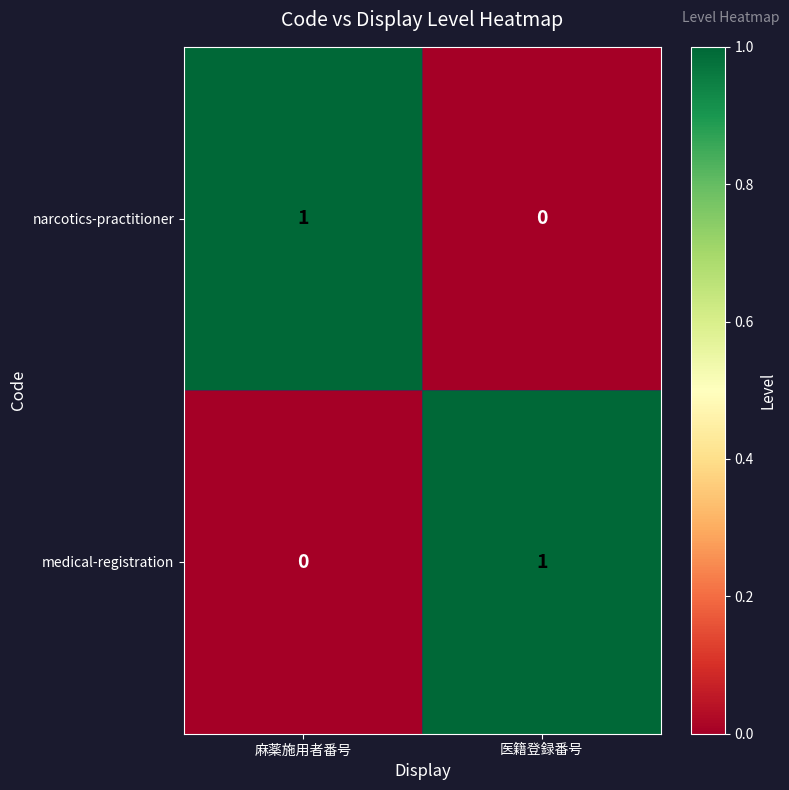

Reading left to right, transcribe all the data shown in this chart.

narcotics-practitioner: 麻薬施用者番号=1	医籍登録番号=0
medical-registration: 麻薬施用者番号=0	医籍登録番号=1